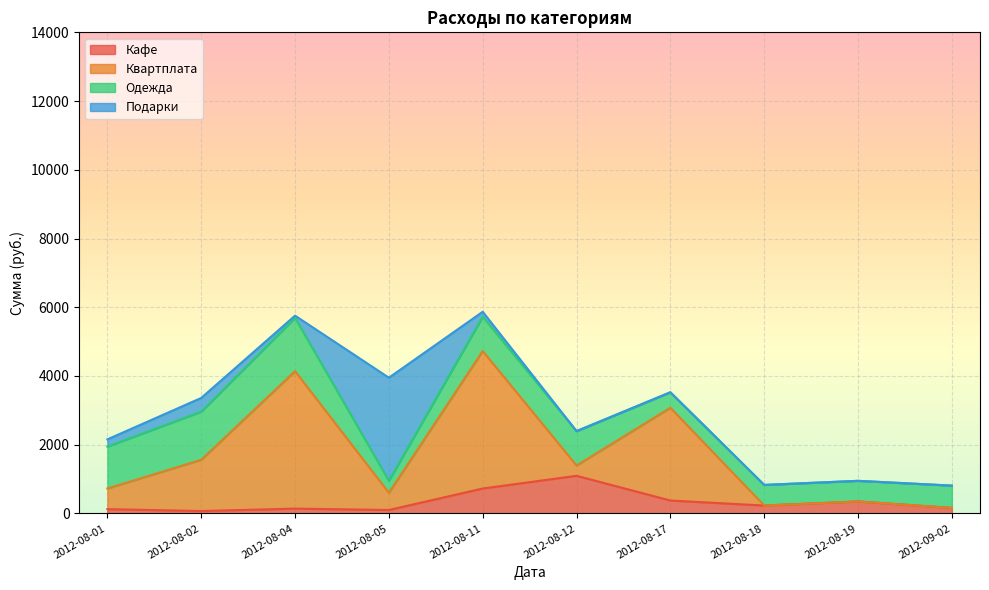

Which series has the widest spread of values?

Квартплата